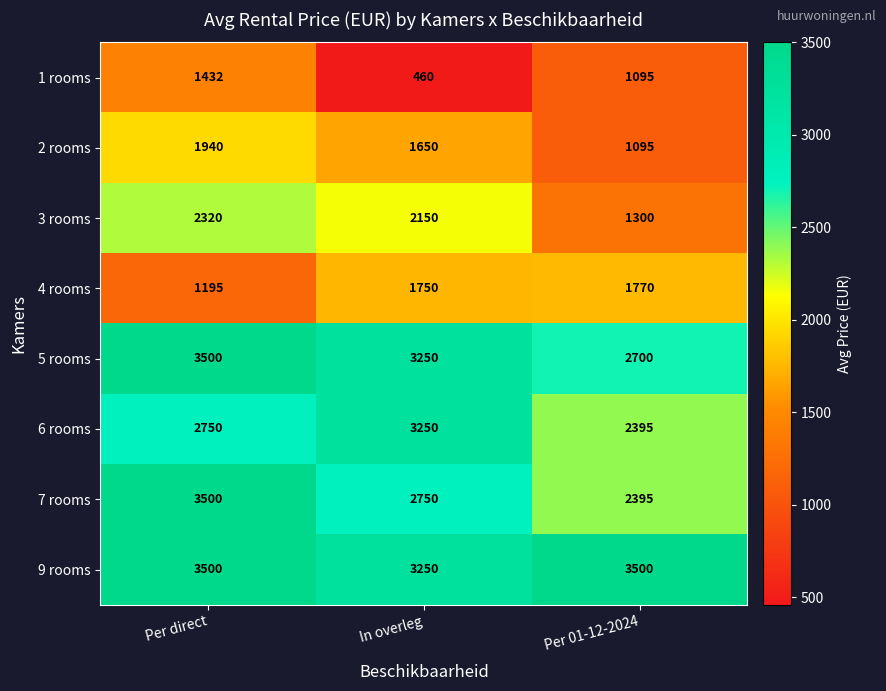

The value of 9 rooms at Per 01-12-2024 is 3500. True or false?

True